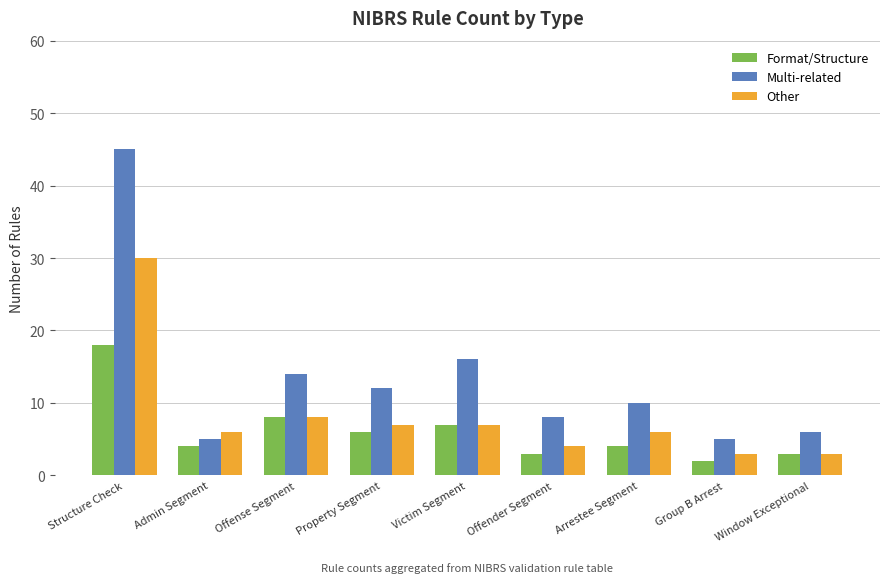

What is the approximate value of Other at Property Segment, to the nearest 5?

5